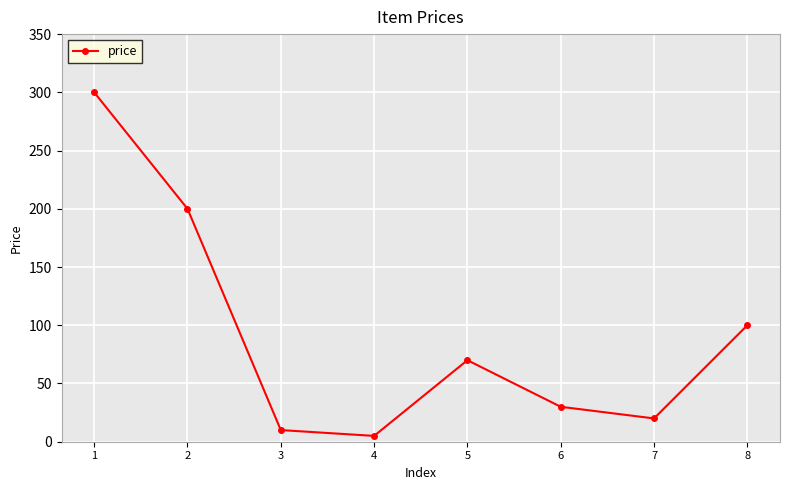

What is the average value?

92